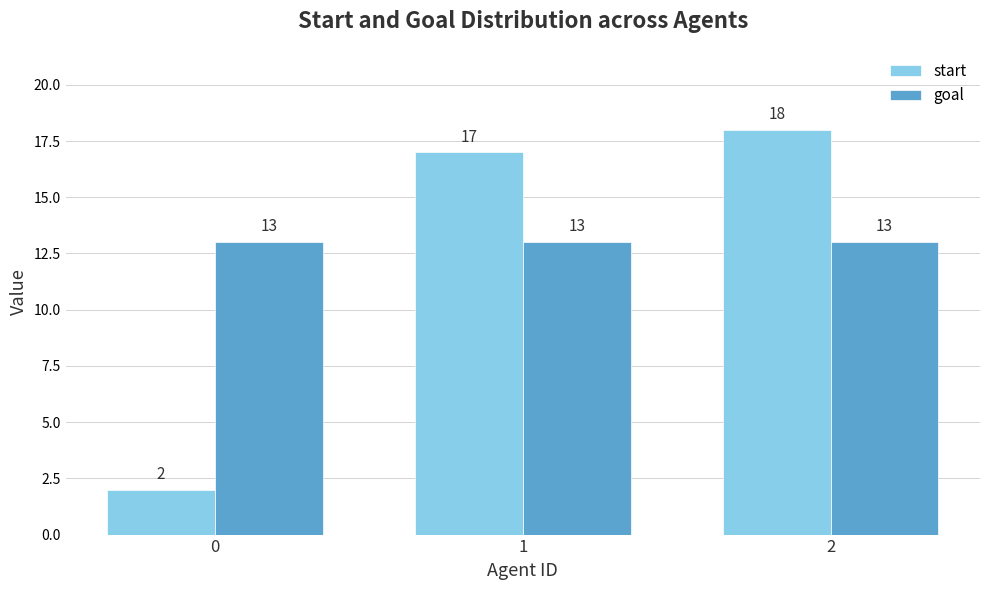

The value of goal at 1 is 13. True or false?

True